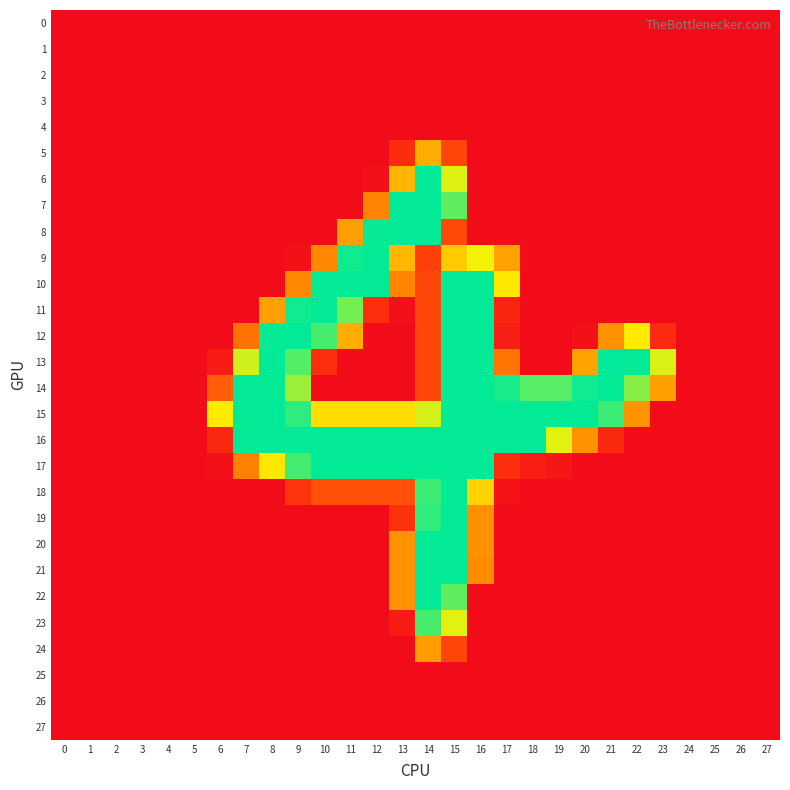

Reading left to right, extract all data points from this chart.

0: 0=0	1=0	2=0	3=0	4=0	5=0	6=0	7=0	8=0	9=0	10=0	11=0	12=0	13=0	14=0	15=0	16=0	17=0	18=0	19=0	20=0	21=0	22=0	23=0	24=0	25=0	26=0	27=0
1: 0=0	1=0	2=0	3=0	4=0	5=0	6=0	7=0	8=0	9=0	10=0	11=0	12=0	13=0	14=0	15=0	16=0	17=0	18=0	19=0	20=0	21=0	22=0	23=0	24=0	25=0	26=0	27=0
2: 0=0	1=0	2=0	3=0	4=0	5=0	6=0	7=0	8=0	9=0	10=0	11=0	12=0	13=0	14=0	15=0	16=0	17=0	18=0	19=0	20=0	21=0	22=0	23=0	24=0	25=0	26=0	27=0
3: 0=0	1=0	2=0	3=0	4=0	5=0	6=0	7=0	8=0	9=0	10=0	11=0	12=0	13=0	14=0	15=0	16=0	17=0	18=0	19=0	20=0	21=0	22=0	23=0	24=0	25=0	26=0	27=0
4: 0=0	1=0	2=0	3=0	4=0	5=0	6=0	7=0	8=0	9=0	10=0	11=0	12=0	13=0	14=0	15=0	16=0	17=0	18=0	19=0	20=0	21=0	22=0	23=0	24=0	25=0	26=0	27=0
5: 0=0	1=0	2=0	3=0	4=0	5=0	6=0	7=0	8=0	9=0	10=0	11=0	12=0	13=53	14=148	15=77	16=0	17=0	18=0	19=0	20=0	21=0	22=0	23=0	24=0	25=0	26=0	27=0
6: 0=0	1=0	2=0	3=0	4=0	5=0	6=0	7=0	8=0	9=0	10=0	11=0	12=6	13=154	14=254	15=199	16=0	17=0	18=0	19=0	20=0	21=0	22=0	23=0	24=0	25=0	26=0	27=0
7: 0=0	1=0	2=0	3=0	4=0	5=0	6=0	7=0	8=0	9=0	10=0	11=0	12=122	13=254	14=254	15=231	16=0	17=0	18=0	19=0	20=0	21=0	22=0	23=0	24=0	25=0	26=0	27=0
8: 0=0	1=0	2=0	3=0	4=0	5=0	6=0	7=0	8=0	9=0	10=0	11=140	12=253	13=254	14=254	15=80	16=0	17=0	18=0	19=0	20=0	21=0	22=0	23=0	24=0	25=0	26=0	27=0
9: 0=0	1=0	2=0	3=0	4=0	5=0	6=0	7=0	8=0	9=6	10=125	11=251	12=254	13=154	14=73	15=166	16=194	17=141	18=0	19=0	20=0	21=0	22=0	23=0	24=0	25=0	26=0	27=0
10: 0=0	1=0	2=0	3=0	4=0	5=0	6=0	7=0	8=0	9=125	10=254	11=254	12=254	13=123	14=78	15=254	16=254	17=185	18=0	19=0	20=0	21=0	22=0	23=0	24=0	25=0	26=0	27=0
11: 0=0	1=0	2=0	3=0	4=0	5=0	6=0	7=0	8=140	9=251	10=254	11=226	12=56	13=7	14=78	15=254	16=254	17=39	18=0	19=0	20=0	21=0	22=0	23=0	24=0	25=0	26=0	27=0
12: 0=0	1=0	2=0	3=0	4=0	5=0	6=0	7=109	8=253	9=254	10=237	11=148	12=0	13=0	14=78	15=254	16=254	17=30	18=0	19=0	20=8	21=130	22=186	23=52	24=0	25=0	26=0	27=0
13: 0=0	1=0	2=0	3=0	4=0	5=0	6=25	7=203	8=254	9=234	10=56	11=0	12=0	13=0	14=78	15=254	16=254	17=111	18=0	19=0	20=142	21=255	22=254	23=200	24=0	25=0	26=0	27=0
14: 0=0	1=0	2=0	3=0	4=0	5=0	6=95	7=254	8=254	9=216	10=0	11=0	12=0	13=0	14=78	15=254	16=254	17=249	18=233	19=233	20=251	21=254	22=221	23=139	24=0	25=0	26=0	27=0
15: 0=0	1=0	2=0	3=0	4=0	5=0	6=187	7=254	8=254	9=243	10=178	11=178	12=178	13=178	14=202	15=254	16=254	17=254	18=254	19=254	20=254	21=240	22=132	23=0	24=0	25=0	26=0	27=0
16: 0=0	1=0	2=0	3=0	4=0	5=0	6=47	7=254	8=254	9=254	10=254	11=254	12=254	13=254	14=254	15=254	16=254	17=254	18=254	19=198	20=130	21=47	22=0	23=0	24=0	25=0	26=0	27=0
17: 0=0	1=0	2=0	3=0	4=0	5=0	6=6	7=120	8=185	9=238	10=254	11=254	12=254	13=254	14=254	15=254	16=254	17=56	18=30	19=17	20=0	21=0	22=0	23=0	24=0	25=0	26=0	27=0
18: 0=0	1=0	2=0	3=0	4=0	5=0	6=0	7=0	8=0	9=64	10=84	11=84	12=84	13=84	14=240	15=254	16=171	17=10	18=0	19=0	20=0	21=0	22=0	23=0	24=0	25=0	26=0	27=0
19: 0=0	1=0	2=0	3=0	4=0	5=0	6=0	7=0	8=0	9=0	10=0	11=0	12=0	13=61	14=243	15=254	16=130	17=0	18=0	19=0	20=0	21=0	22=0	23=0	24=0	25=0	26=0	27=0
20: 0=0	1=0	2=0	3=0	4=0	5=0	6=0	7=0	8=0	9=0	10=0	11=0	12=0	13=132	14=254	15=254	16=130	17=0	18=0	19=0	20=0	21=0	22=0	23=0	24=0	25=0	26=0	27=0
21: 0=0	1=0	2=0	3=0	4=0	5=0	6=0	7=0	8=0	9=0	10=0	11=0	12=0	13=132	14=254	15=254	16=127	17=0	18=0	19=0	20=0	21=0	22=0	23=0	24=0	25=0	26=0	27=0
22: 0=0	1=0	2=0	3=0	4=0	5=0	6=0	7=0	8=0	9=0	10=0	11=0	12=0	13=132	14=254	15=231	16=0	17=0	18=0	19=0	20=0	21=0	22=0	23=0	24=0	25=0	26=0	27=0
23: 0=0	1=0	2=0	3=0	4=0	5=0	6=0	7=0	8=0	9=0	10=0	11=0	12=0	13=24	14=237	15=198	16=0	17=0	18=0	19=0	20=0	21=0	22=0	23=0	24=0	25=0	26=0	27=0
24: 0=0	1=0	2=0	3=0	4=0	5=0	6=0	7=0	8=0	9=0	10=0	11=0	12=0	13=0	14=138	15=77	16=0	17=0	18=0	19=0	20=0	21=0	22=0	23=0	24=0	25=0	26=0	27=0
25: 0=0	1=0	2=0	3=0	4=0	5=0	6=0	7=0	8=0	9=0	10=0	11=0	12=0	13=0	14=0	15=0	16=0	17=0	18=0	19=0	20=0	21=0	22=0	23=0	24=0	25=0	26=0	27=0
26: 0=0	1=0	2=0	3=0	4=0	5=0	6=0	7=0	8=0	9=0	10=0	11=0	12=0	13=0	14=0	15=0	16=0	17=0	18=0	19=0	20=0	21=0	22=0	23=0	24=0	25=0	26=0	27=0
27: 0=0	1=0	2=0	3=0	4=0	5=0	6=0	7=0	8=0	9=0	10=0	11=0	12=0	13=0	14=0	15=0	16=0	17=0	18=0	19=0	20=0	21=0	22=0	23=0	24=0	25=0	26=0	27=0